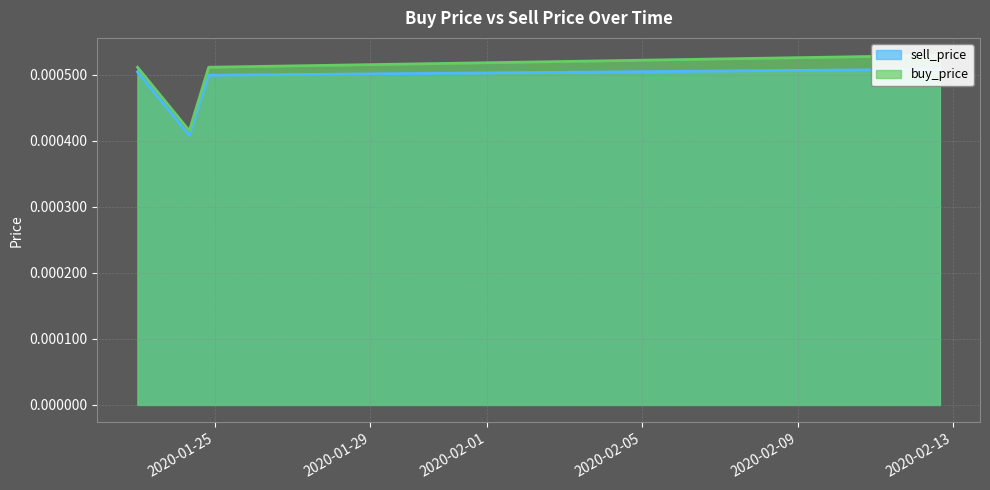

List the labels in order of buy_price value, smallest first.

2020-01-24 07:59:59, 2020-01-22 23:59:59, 2020-01-24 19:59:59, 2020-02-12 15:59:59